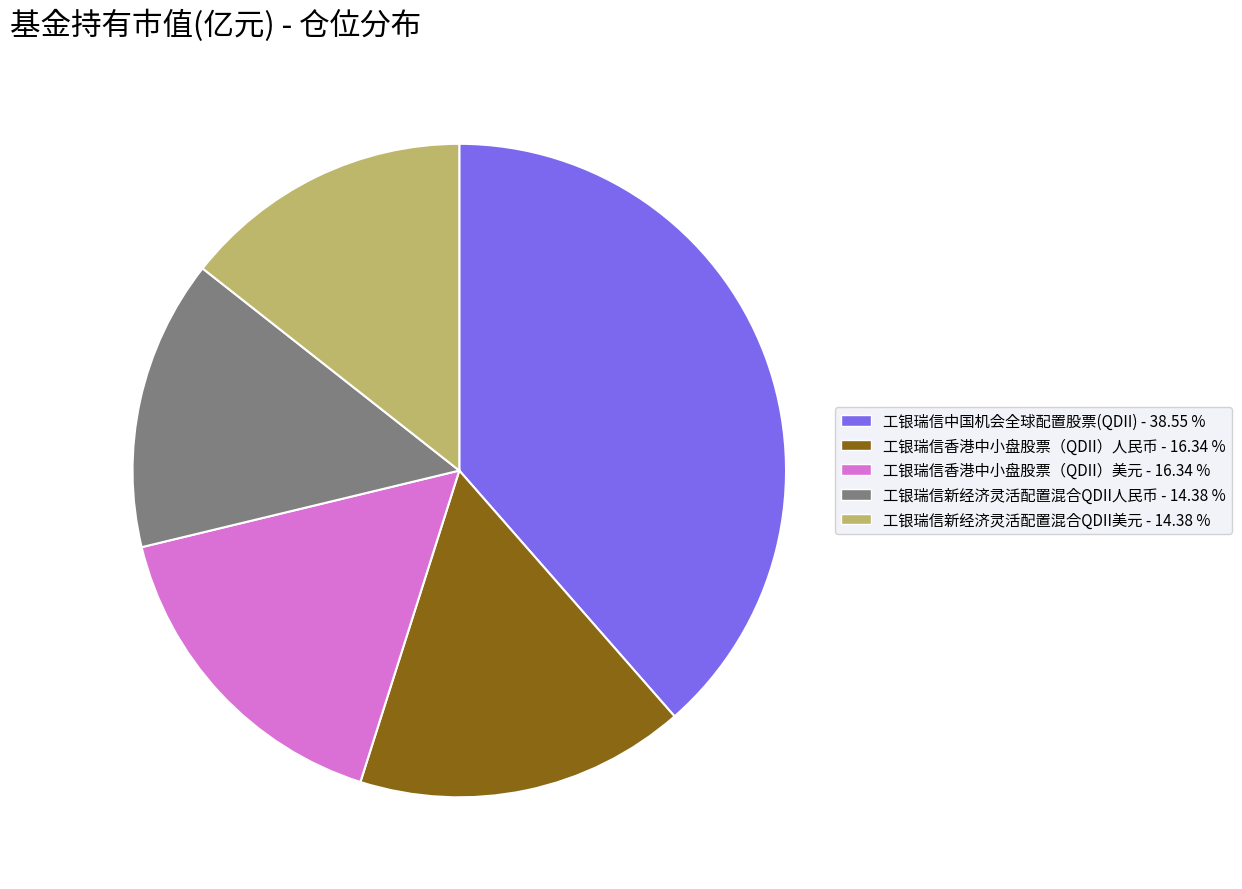

Which has a higher value, 工银瑞信香港中小盘股票（QDII）美元 - 16.34 % or 工银瑞信中国机会全球配置股票(QDII) - 38.55 %?

工银瑞信中国机会全球配置股票(QDII) - 38.55 %